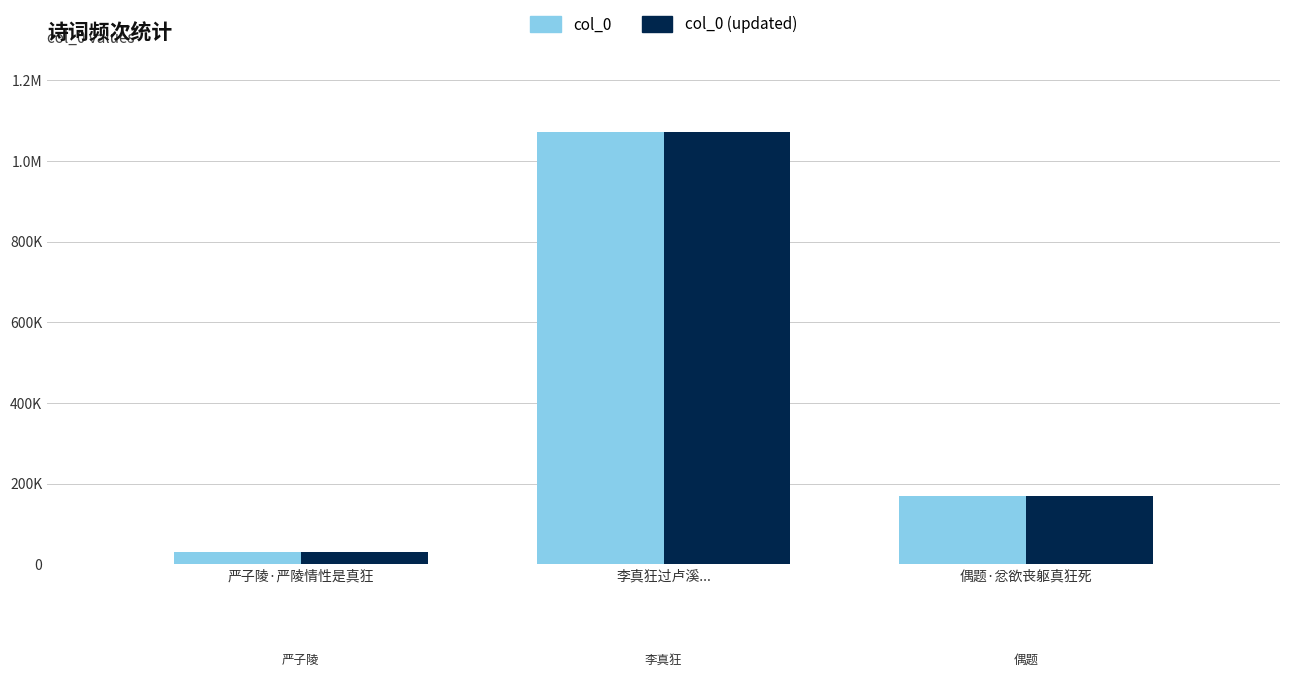

What are all the series names shown in the legend?

col_0, col_0 (updated)